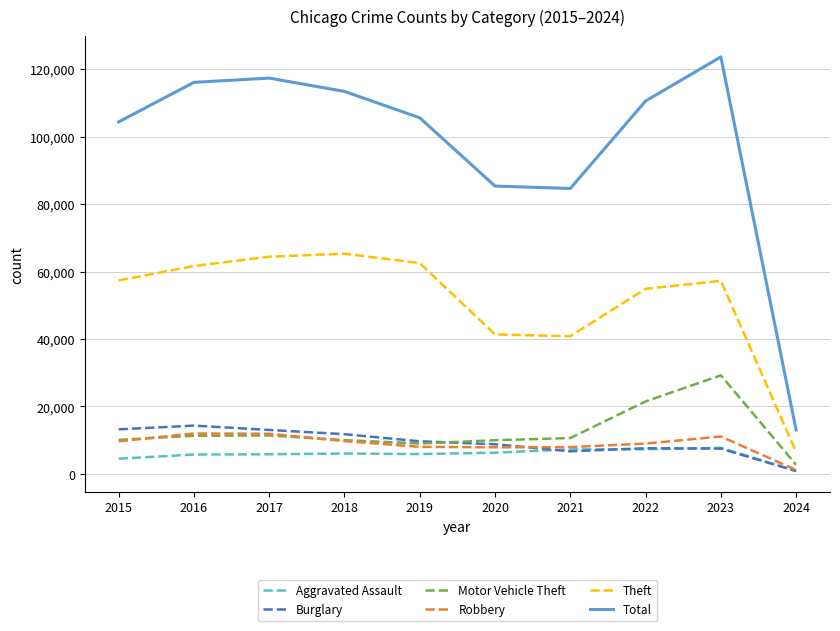

Which series has the largest total across all categories?

Total